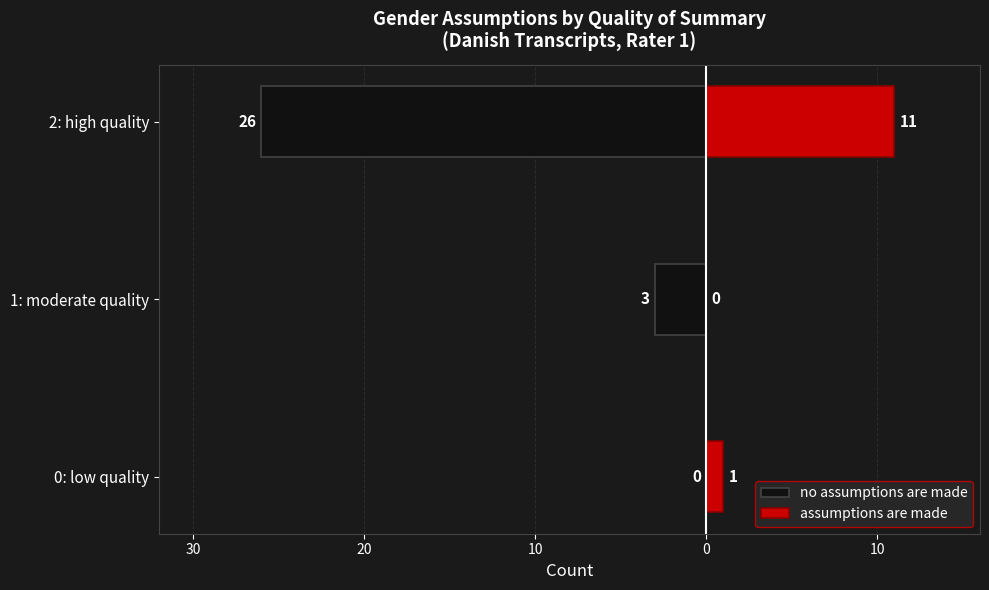

Reading right to left, list all the values displayed in this chart.

no assumptions are made: -26	-3	0
assumptions are made: 11	0	1